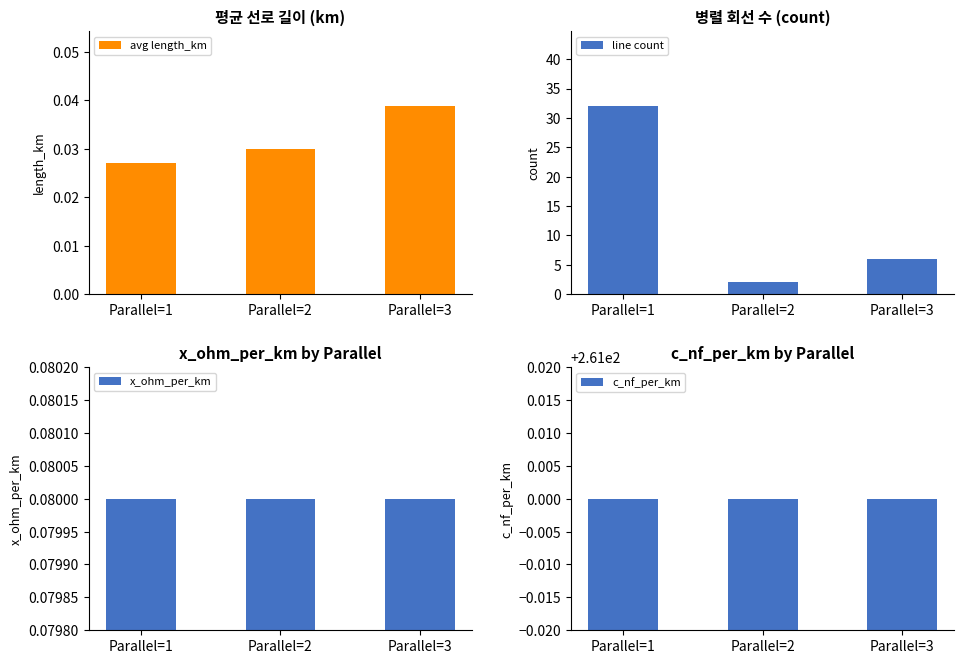

How many distinct data groups are displayed?

4